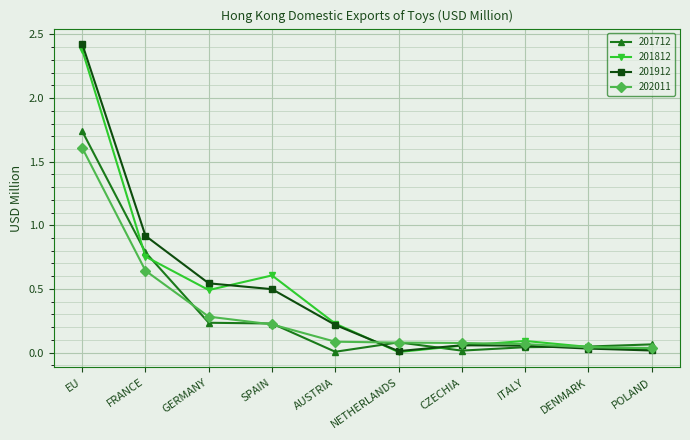

True or false: 201912 has a value of 0.1 at CZECHIA.

True